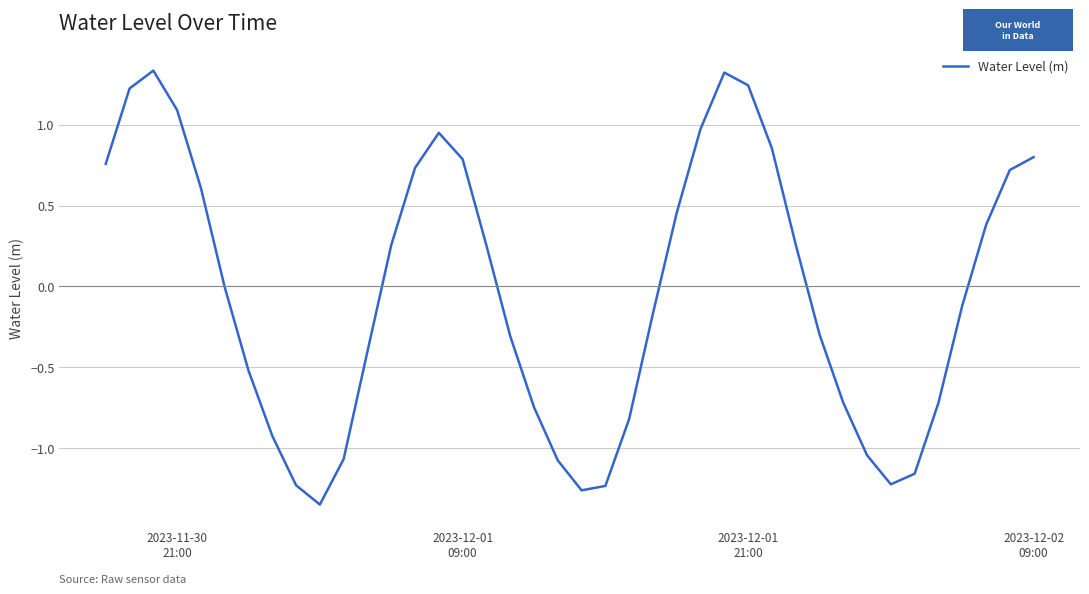

What is the difference between the maximum and minimum values?

2.7